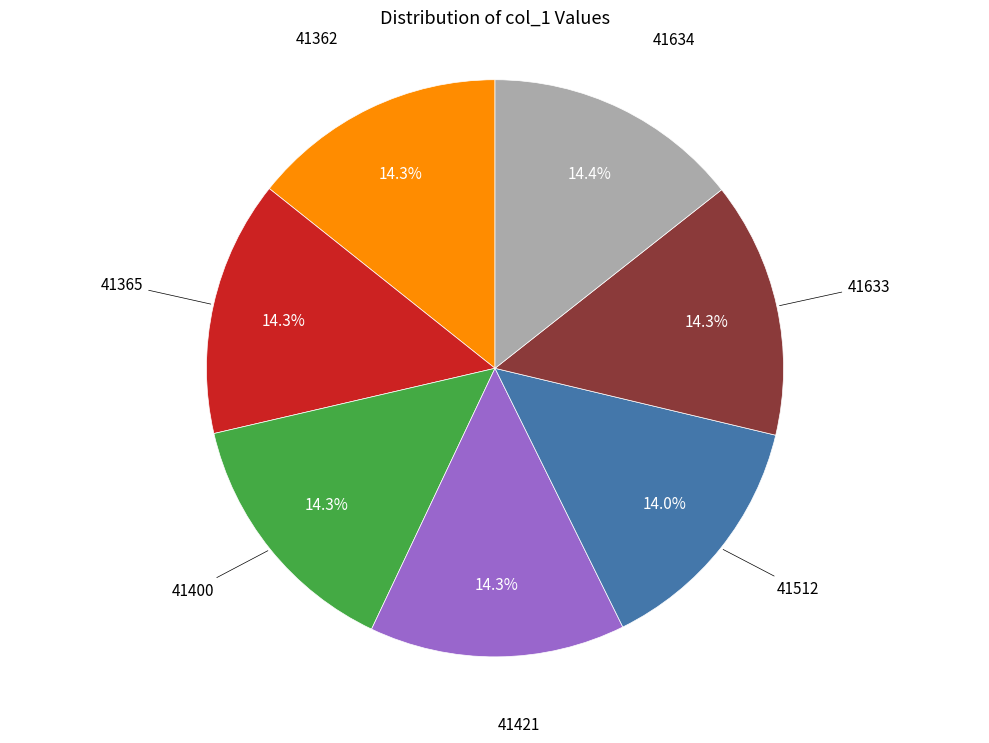

Does any single category account for the majority?

No